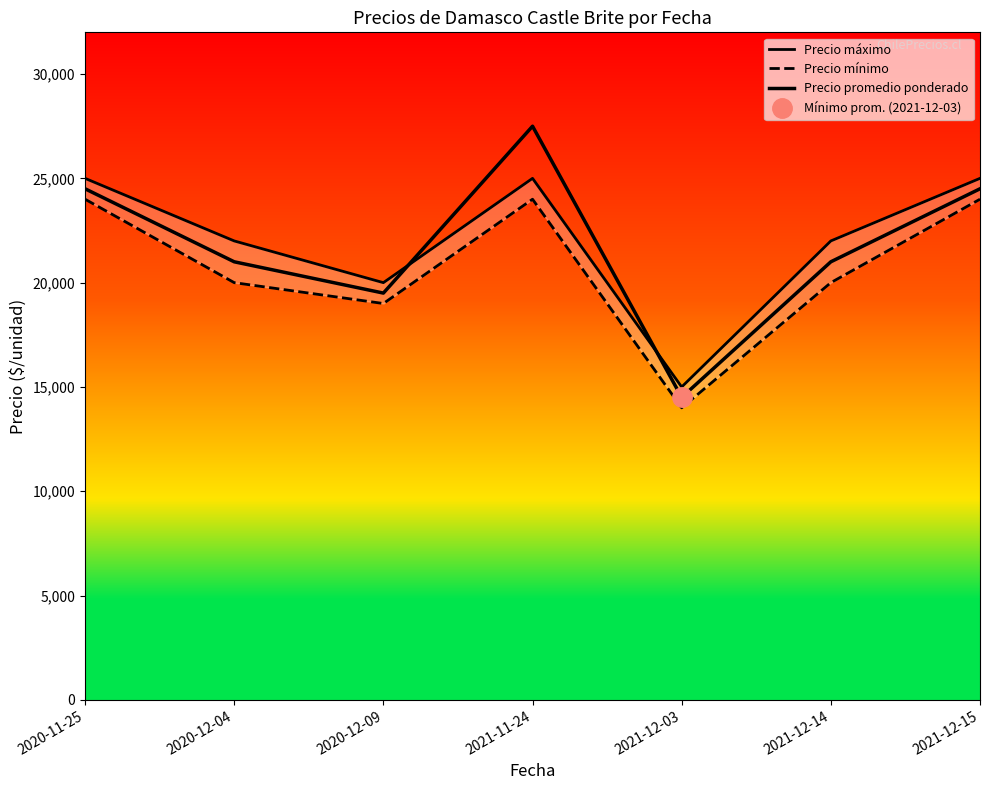

What are all the series names shown in the legend?

Precio máximo, Precio mínimo, Precio promedio ponderado